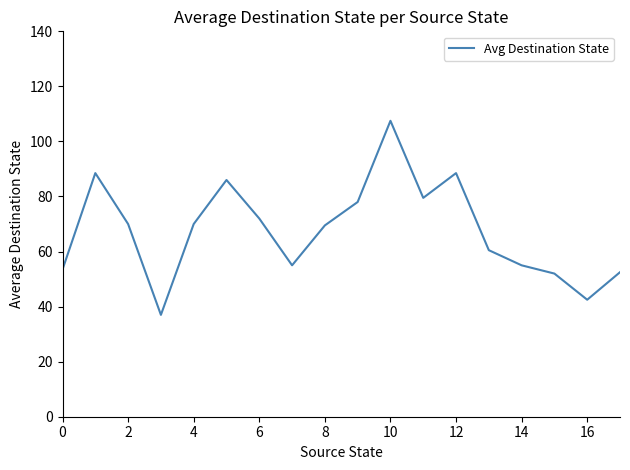

What is the greatest value displayed?

107.5